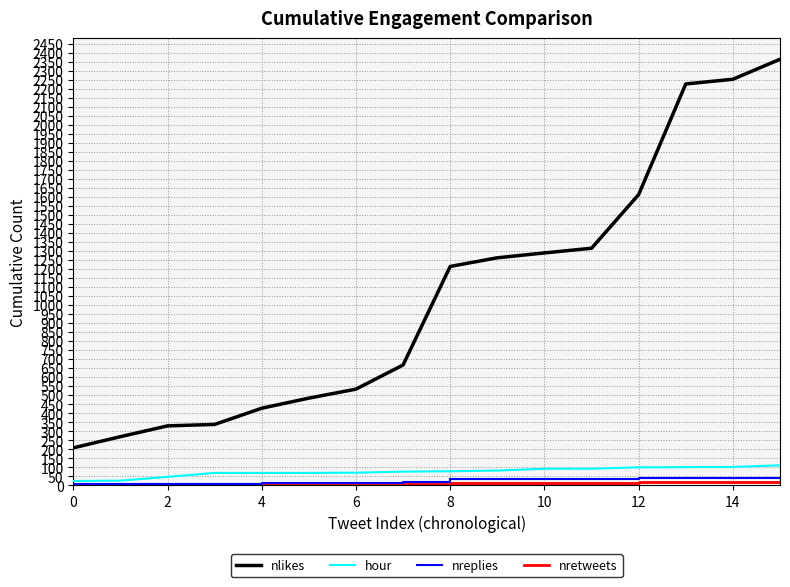

Which series has the largest total across all categories?

nlikes